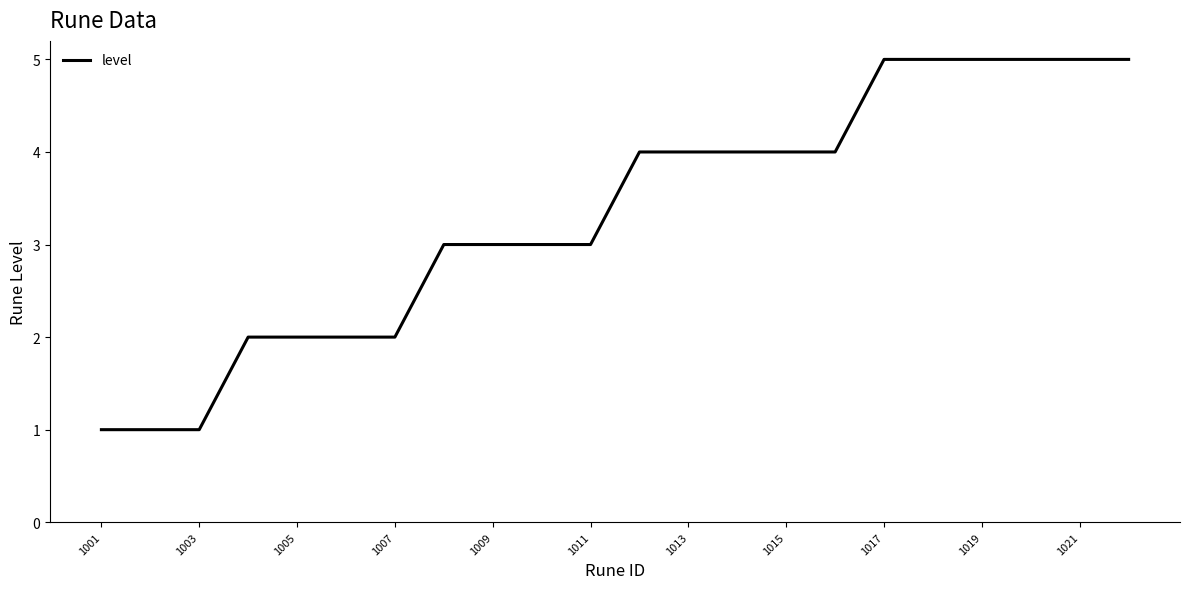

What is the maximum value shown in the chart?

5